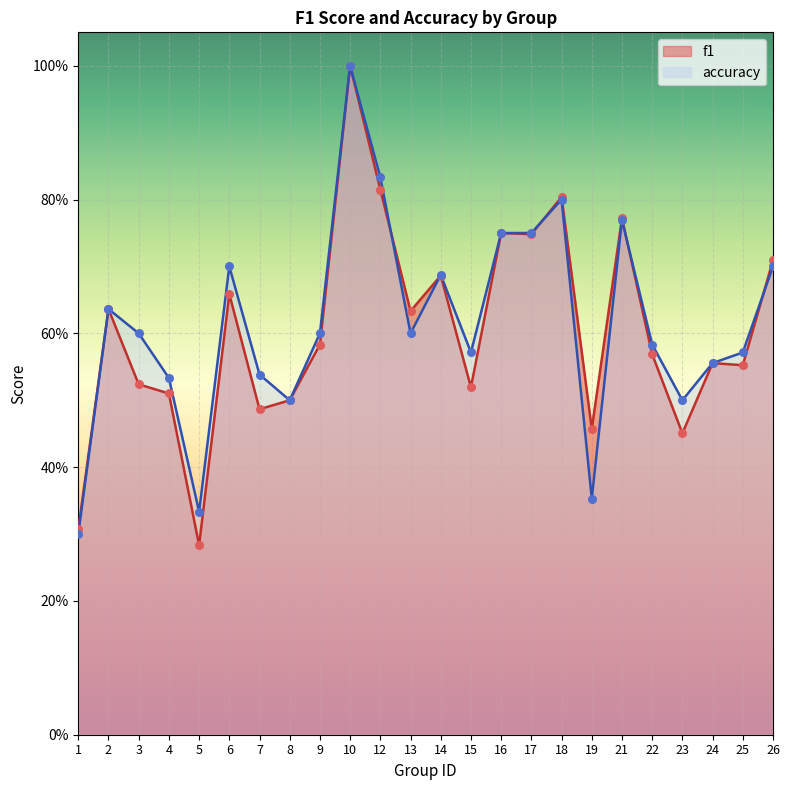

Which series has the widest spread of Y values?

f1